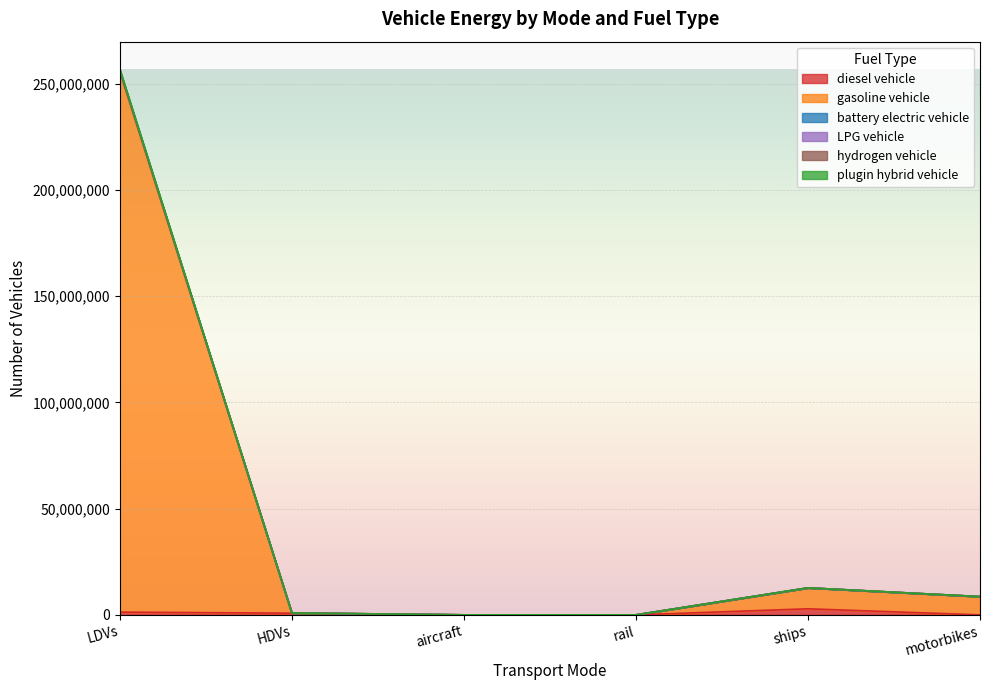

What is the label of the 1st point from the right?

motorbikes